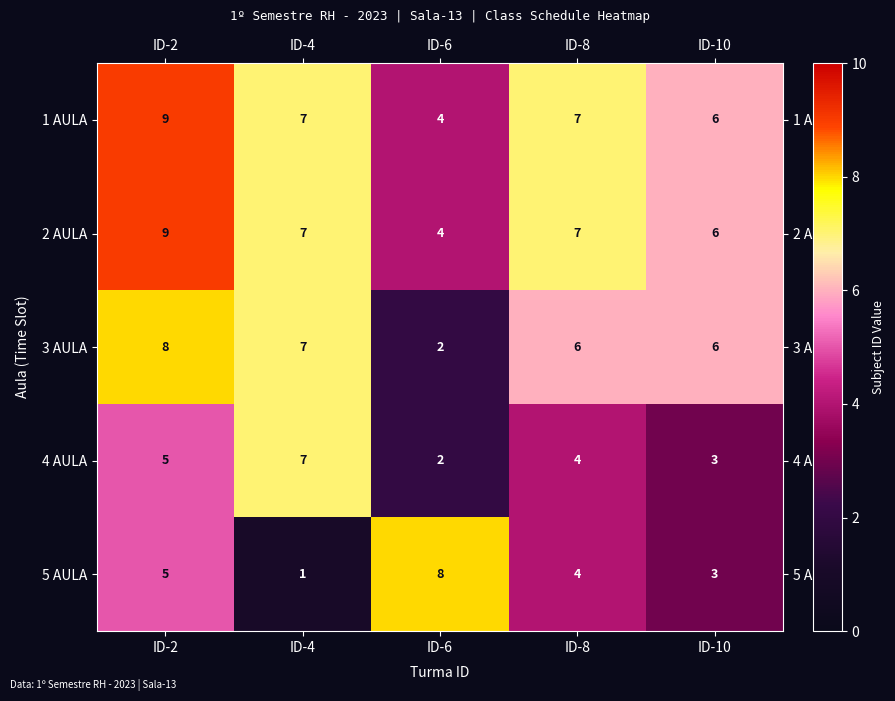

The value of 5 AULA at ID-4 is 0. True or false?

False